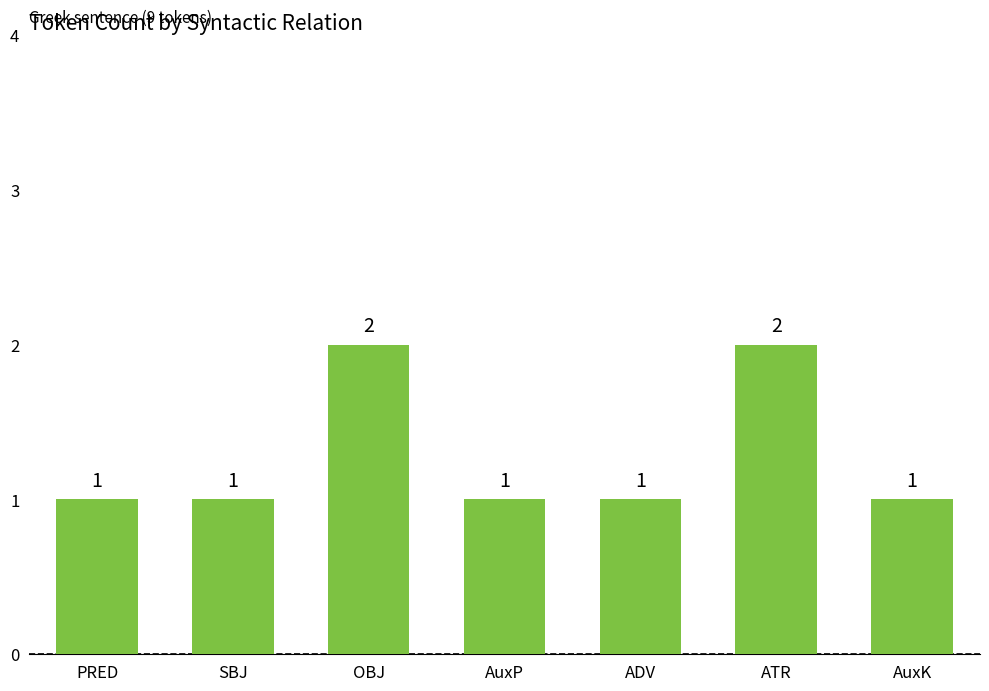

Reading left to right, what are all the values shown in this chart?

PRED=1	SBJ=1	OBJ=2	AuxP=1	ADV=1	ATR=2	AuxK=1